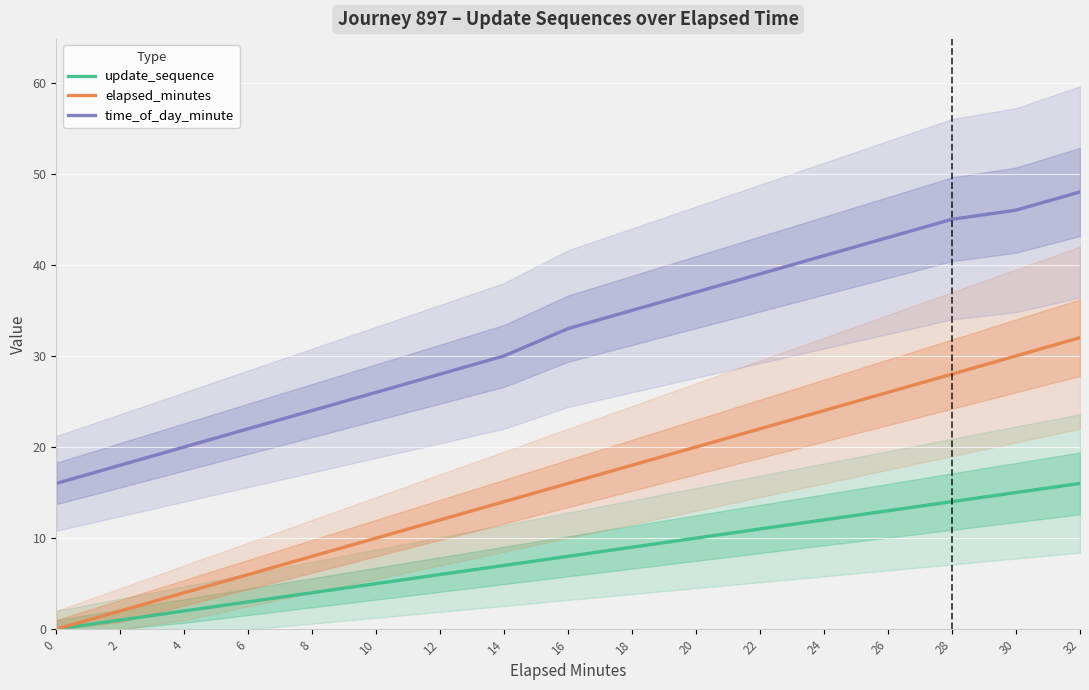

Which has a higher value, 20 or 18?

20